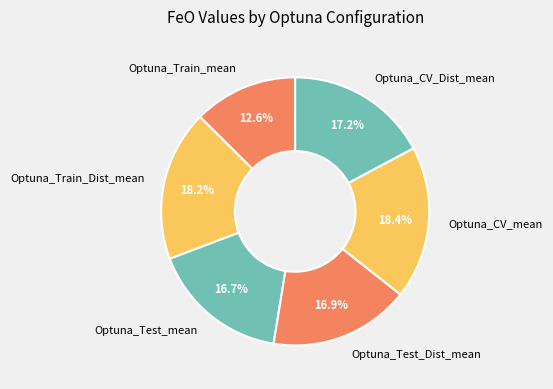

Is it true that Optuna_Test_mean is 26% of the pie?

False